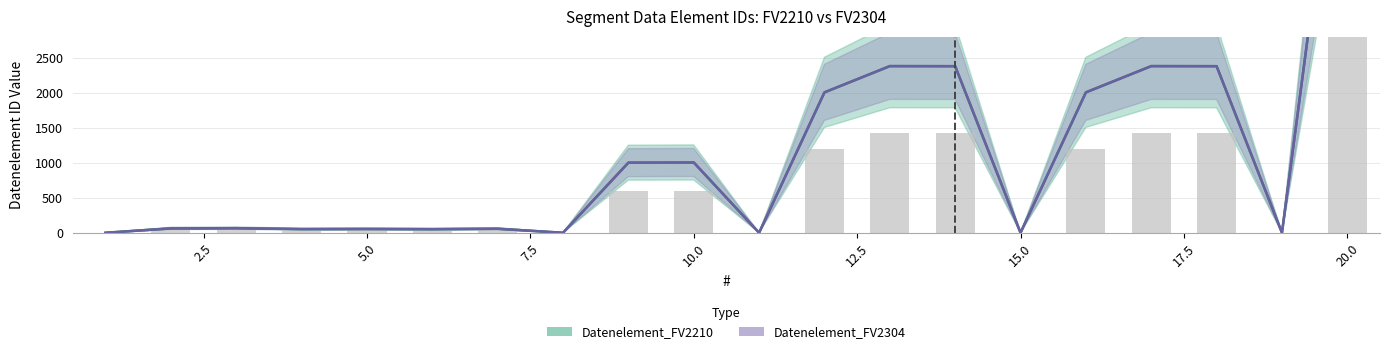

Does the chart contain stacked bars?

No